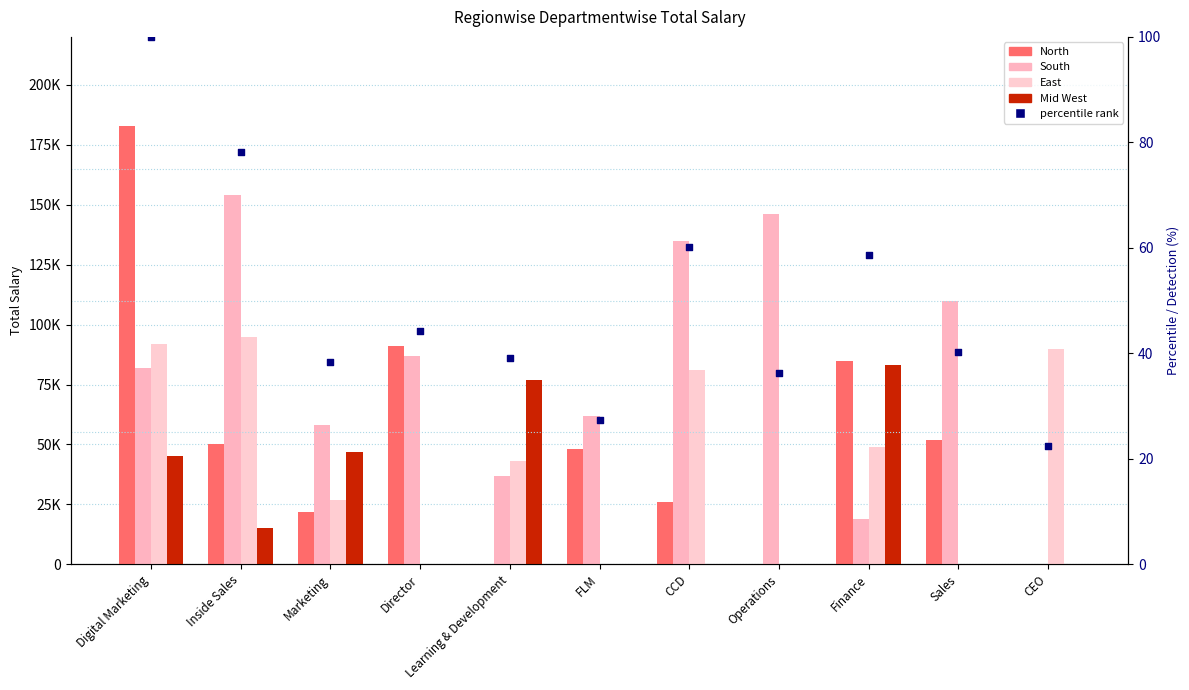

Which series contains the highest Y value?

North